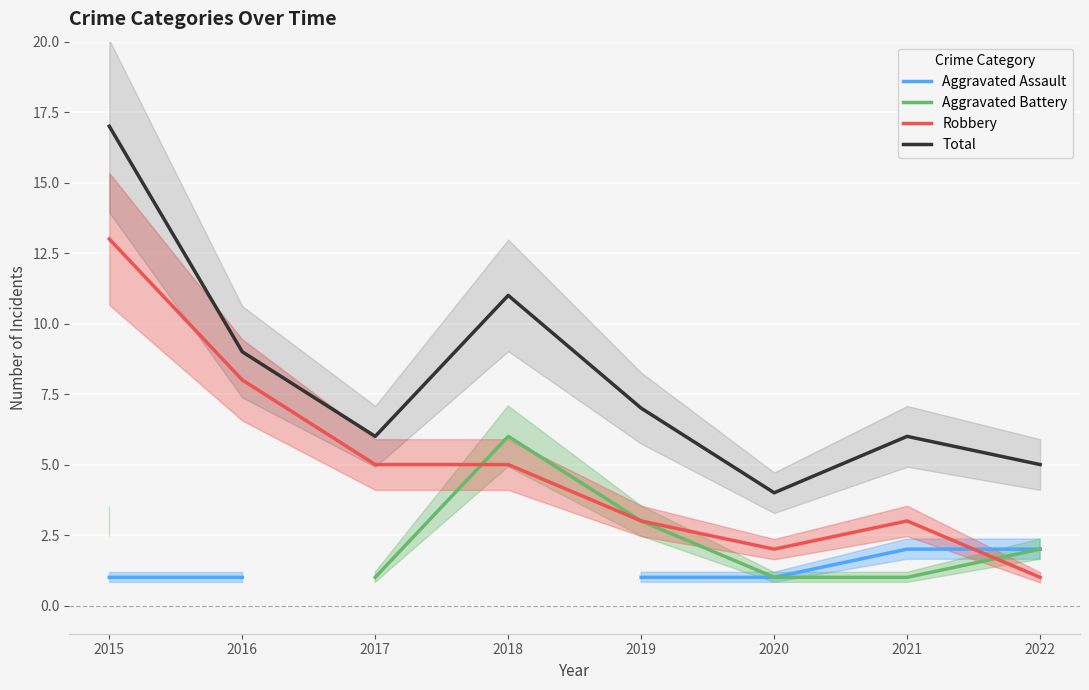

True or false: Robbery has more than 1 points higher than both neighbors.

False